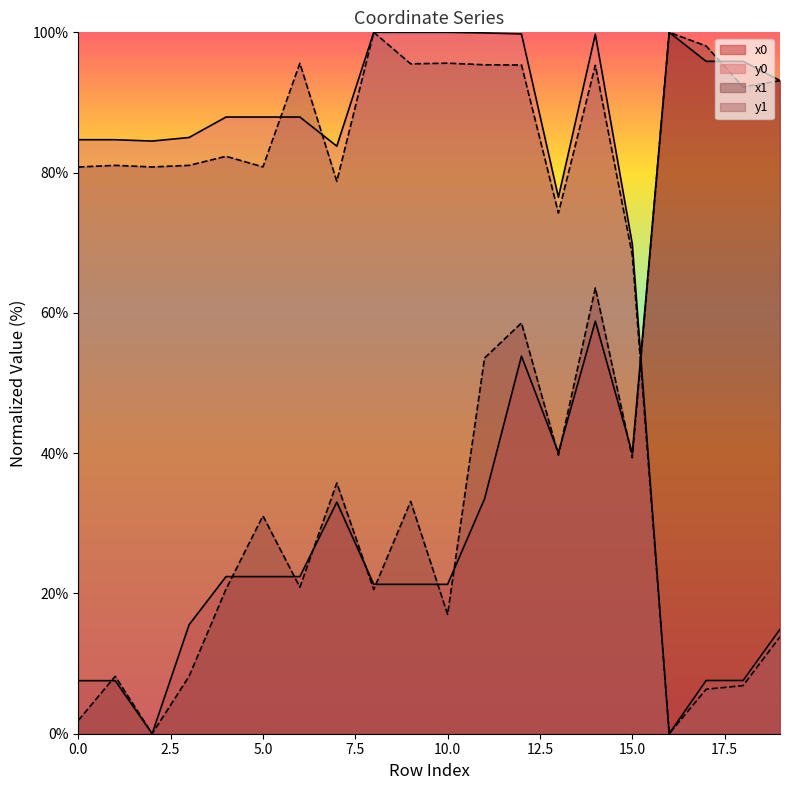

What is the value of the y1 point at the 5th from the left?

82.3